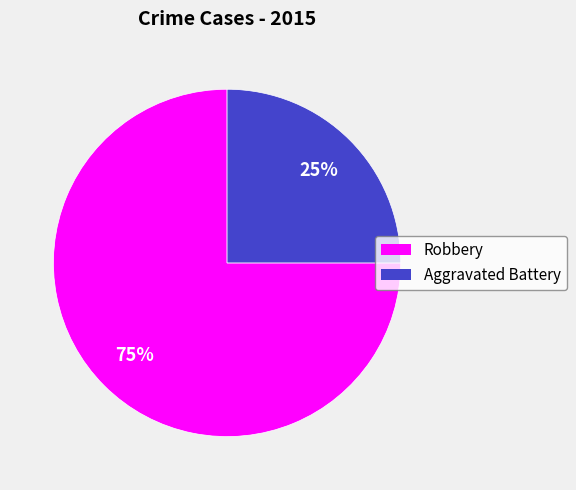

How many slices are in this pie chart?

2